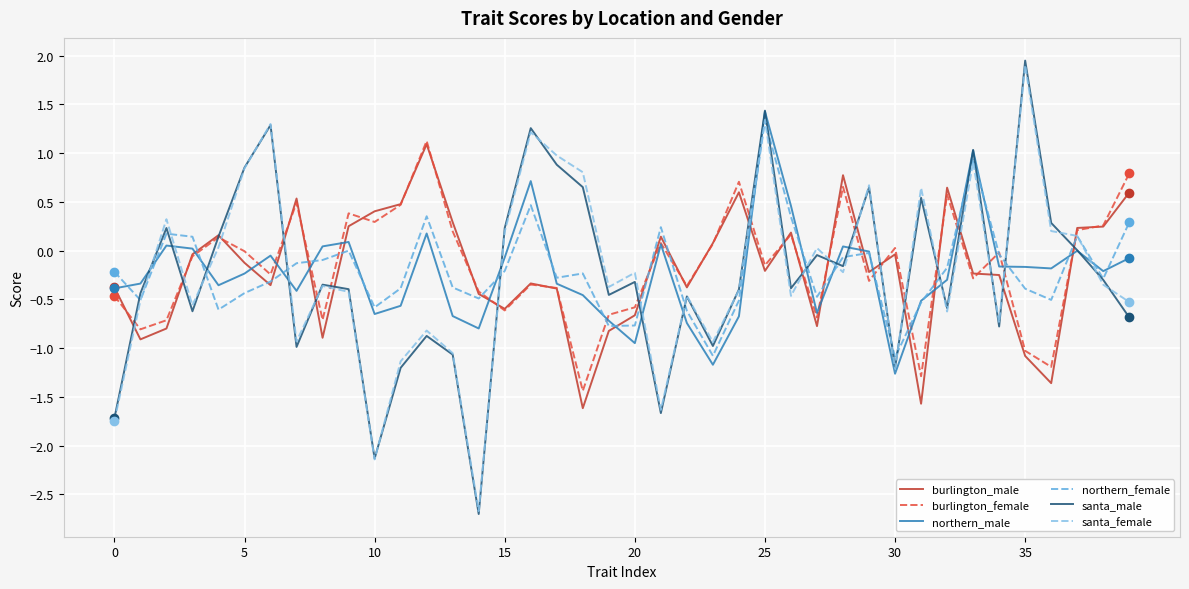

Which series has the widest spread of values?

santa_male